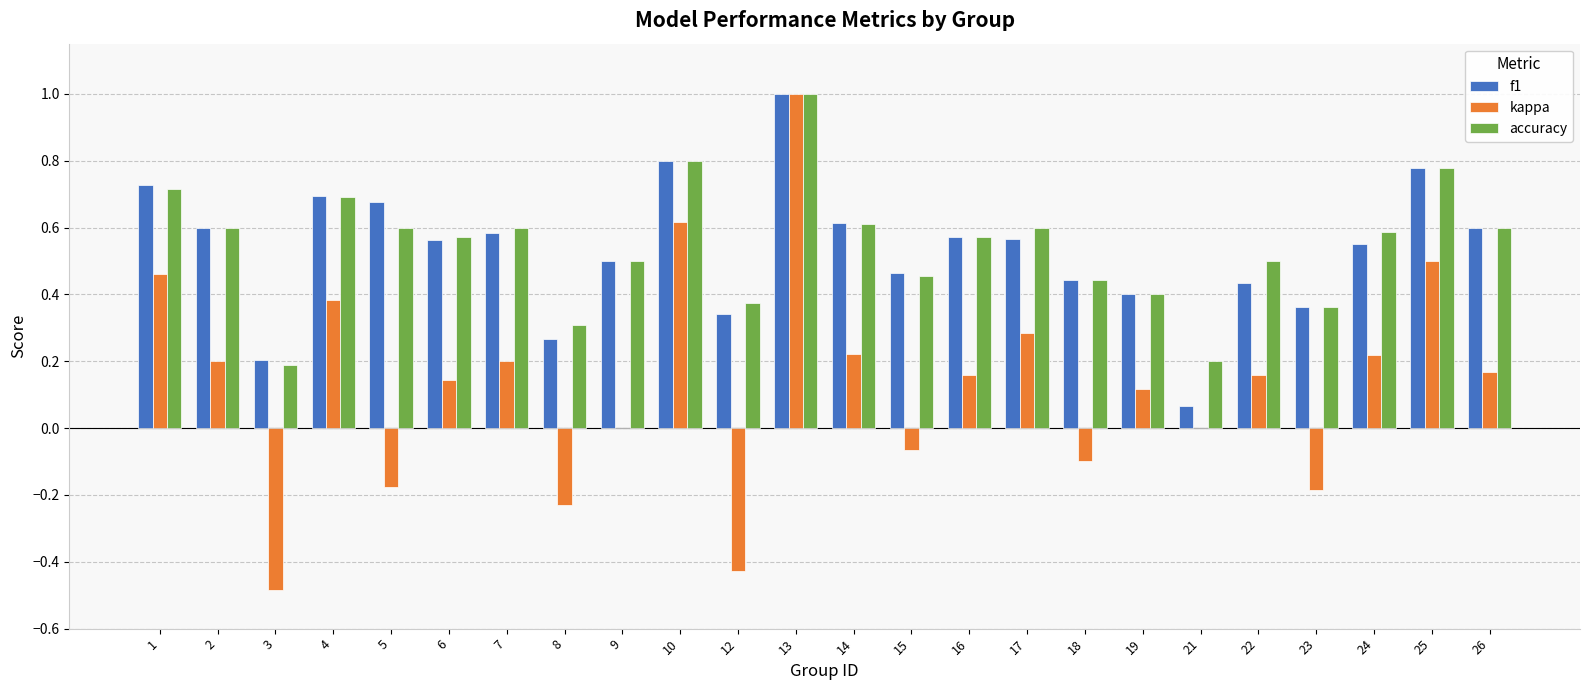

True or false: f1 has a value of 0.2 at 24.

False